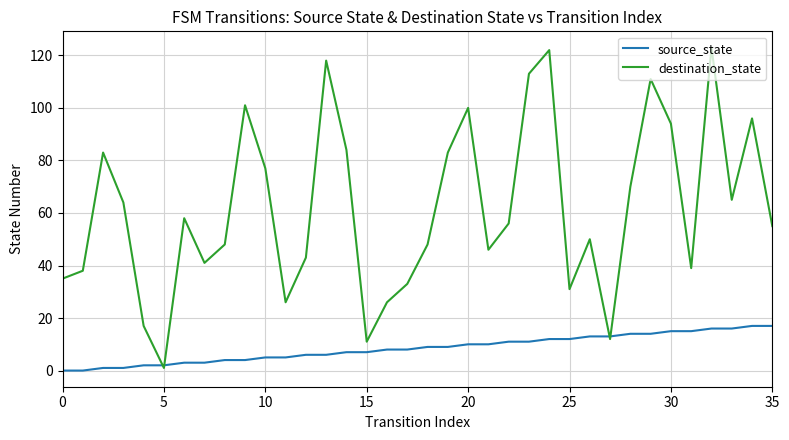

What is the highest value of the destination_state series?

123